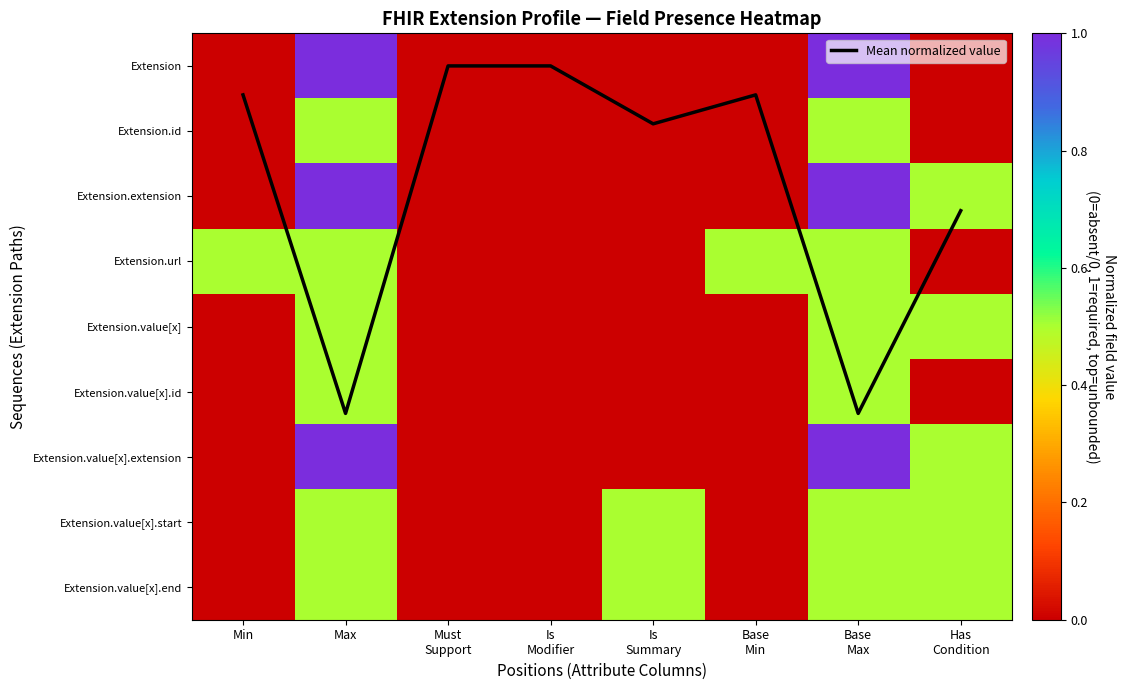

What is the average value of the Extension.url series?

0.2